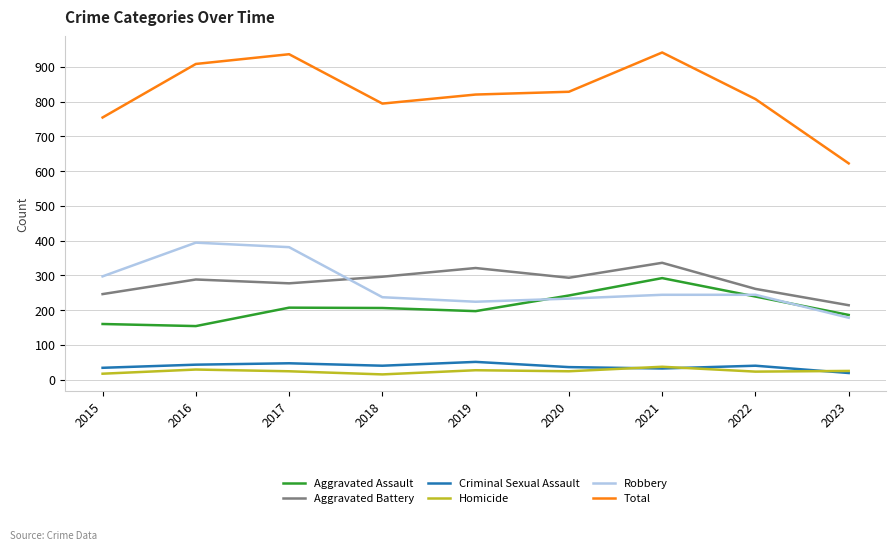

What is the minimum value shown in the chart?

15